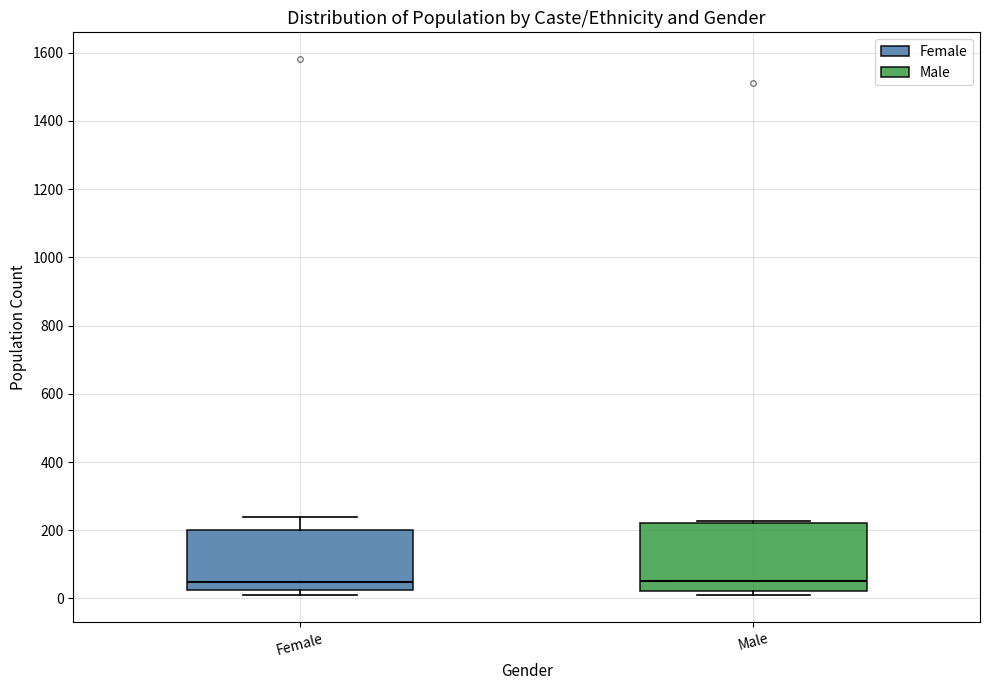

Comparing the boxes themselves (not the whiskers), which one is the tallest?

Male